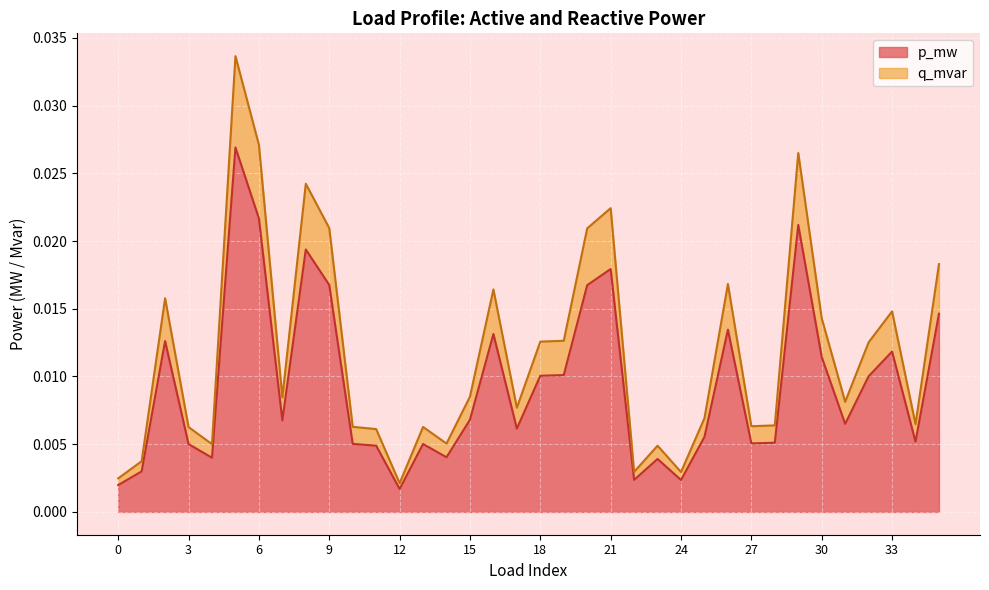

True or false: q_mvar has a value of 0.0 at 10.

True